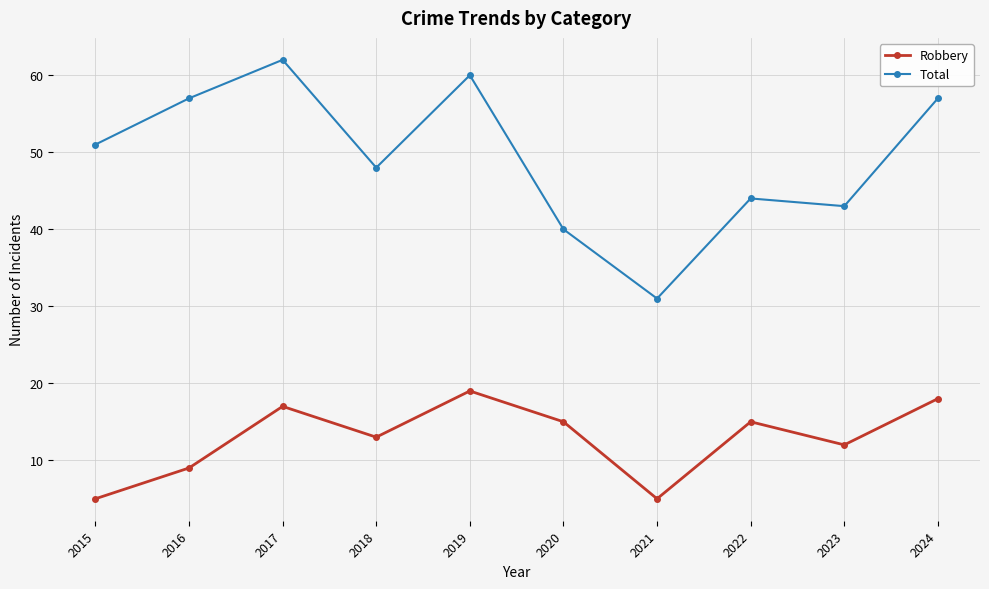

Count the number of categories in the chart.

10